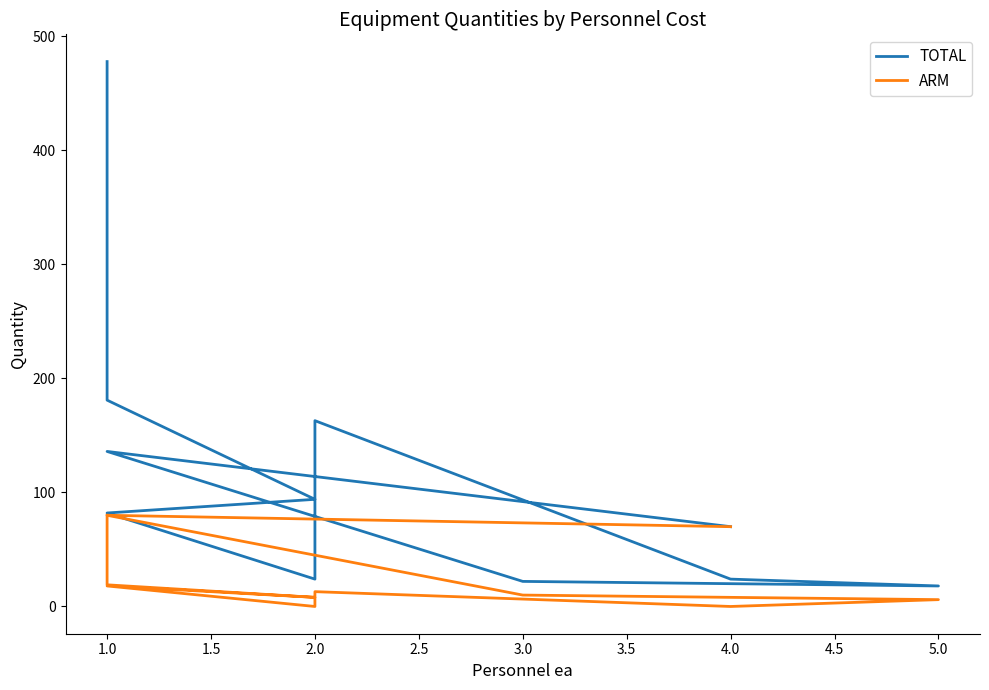

What is the difference between the maximum and minimum values in the TOTAL series?

460